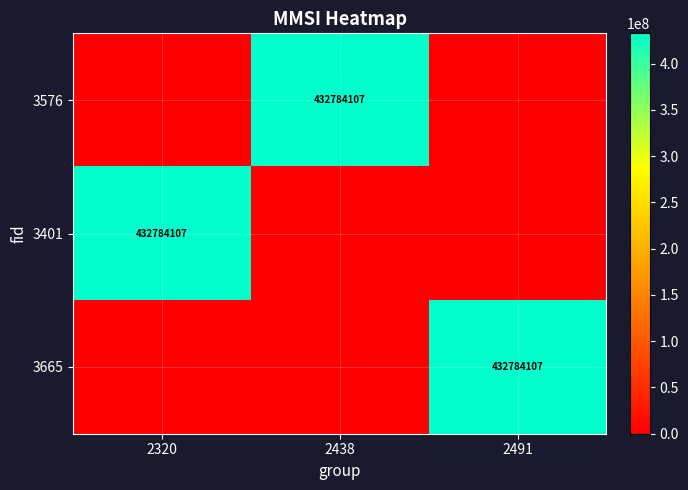

The 3576 series shows 168758488 at 2438. True or false?

False